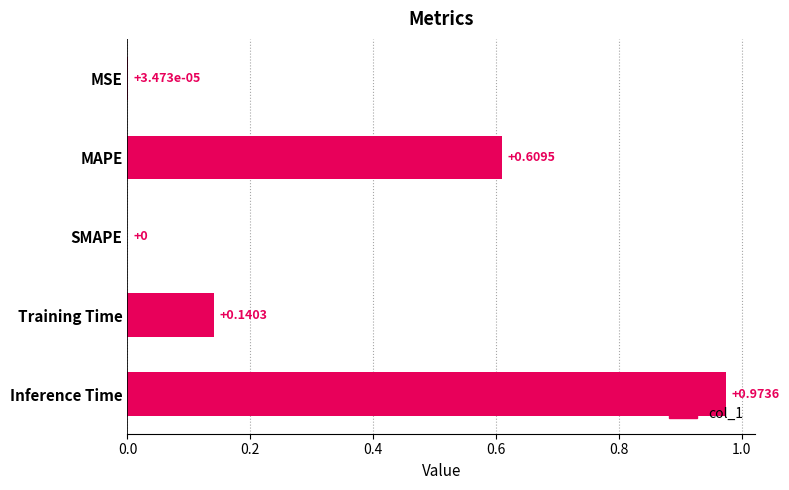

What is the change in value from Training Time to Inference Time?

+0.8